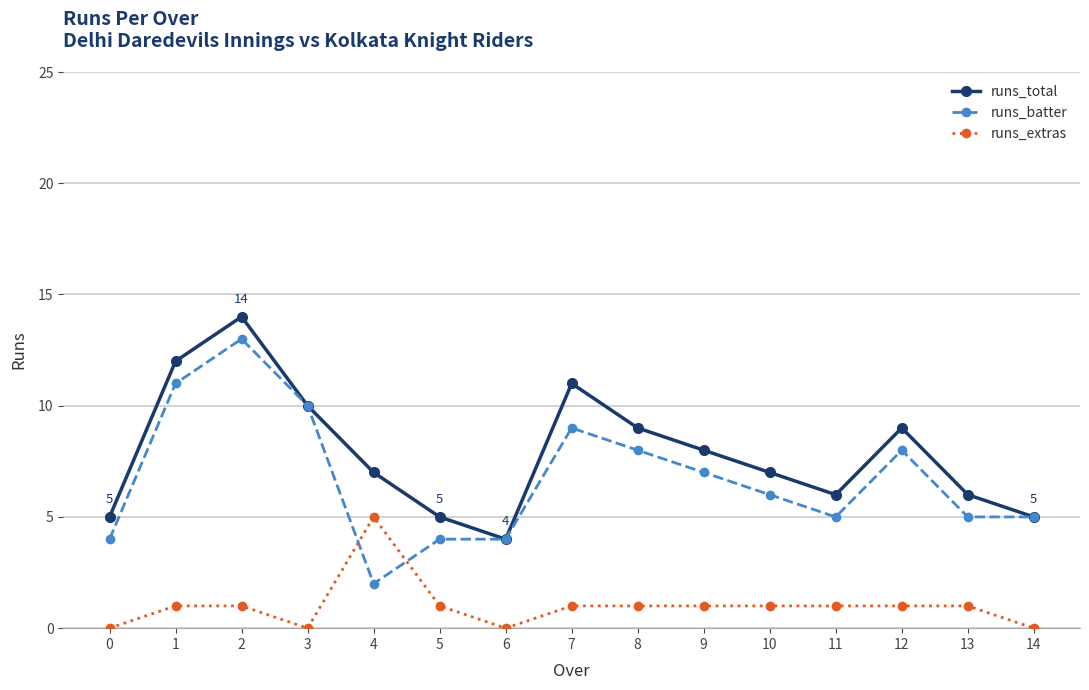

What is the difference between the maximum and minimum values in the runs_extras series?

5